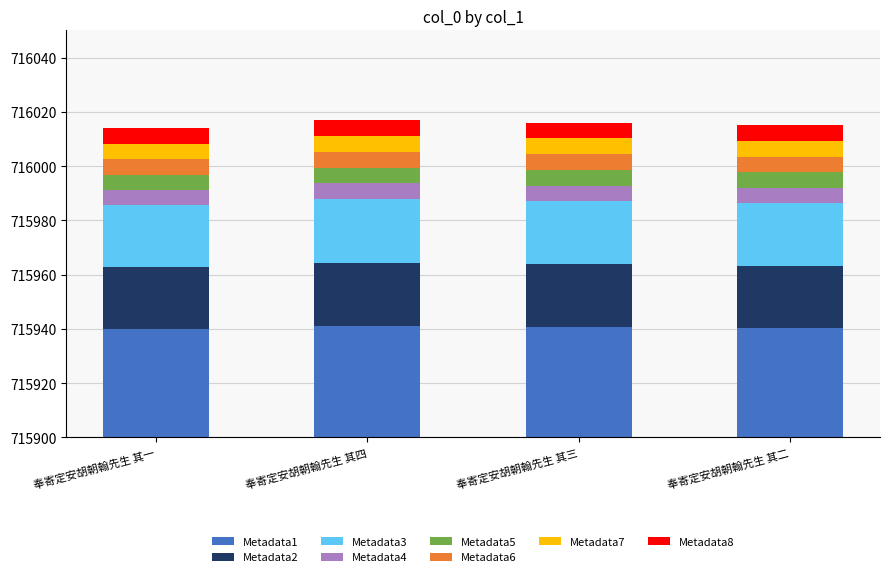

Rank the categories by value from lowest to highest.

奉寄定安胡朝翰先生 其一, 奉寄定安胡朝翰先生 其二, 奉寄定安胡朝翰先生 其三, 奉寄定安胡朝翰先生 其四